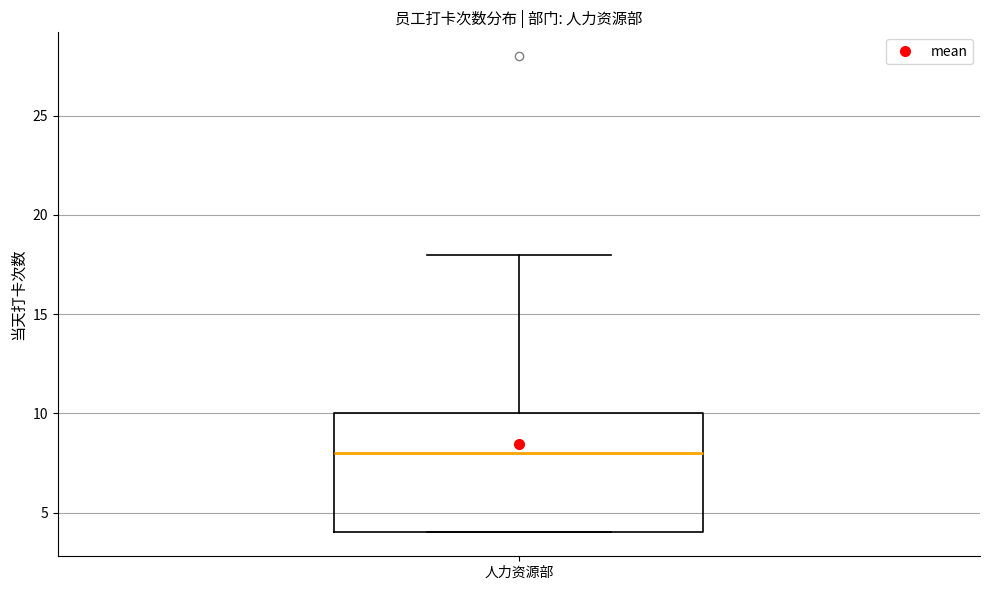

Where is the upper edge of the box for 人力资源部 on the y-axis? The values are not printed on the chart, so give them approximately, as read against the axis.

10